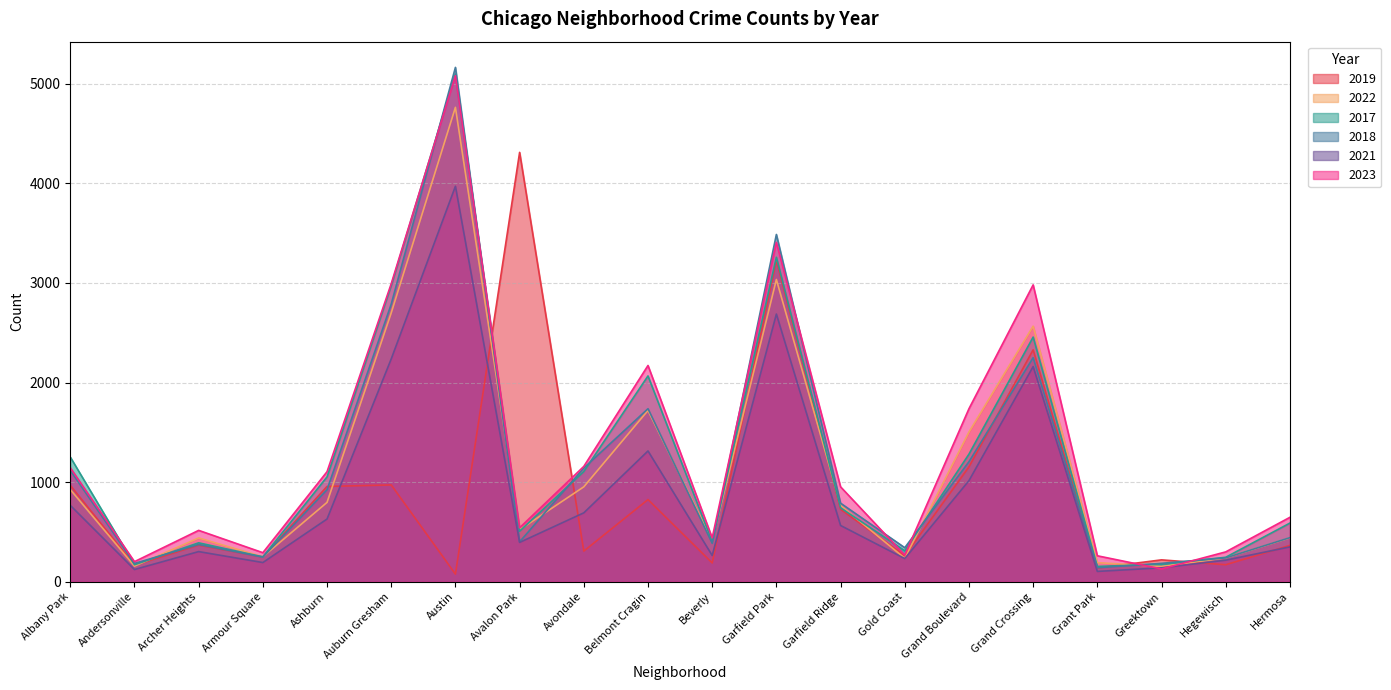

What is the difference between the maximum and minimum values in the 2022 series?

4608